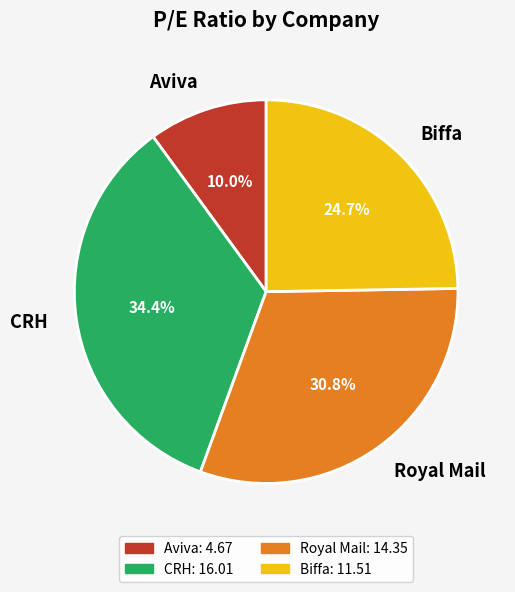

Is there any slice that represents more than half of the pie?

No